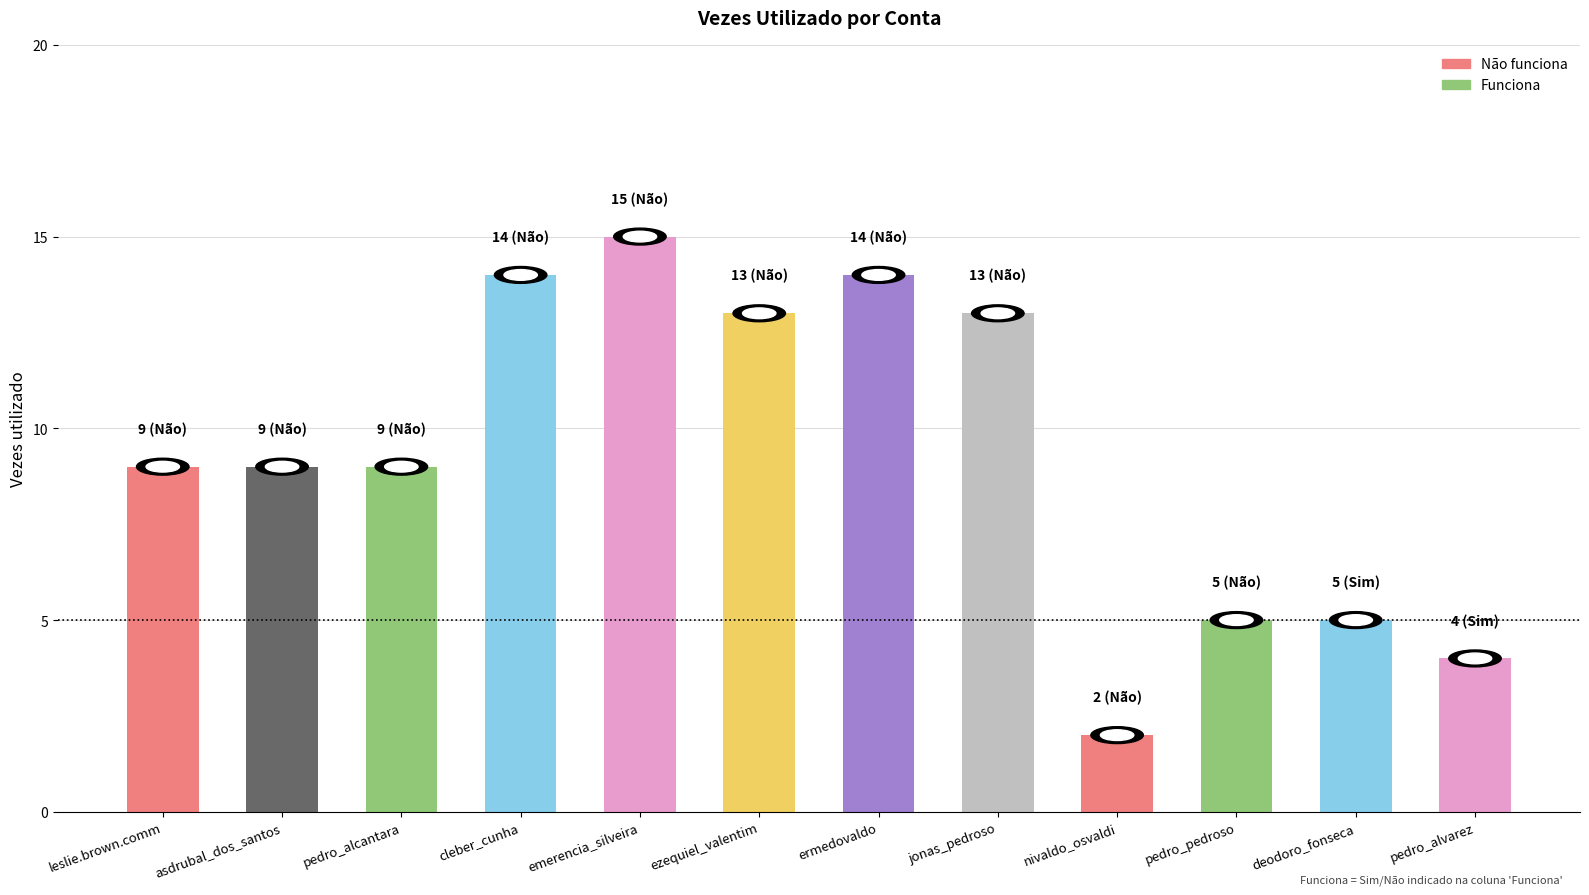

What is the smallest value displayed?

2